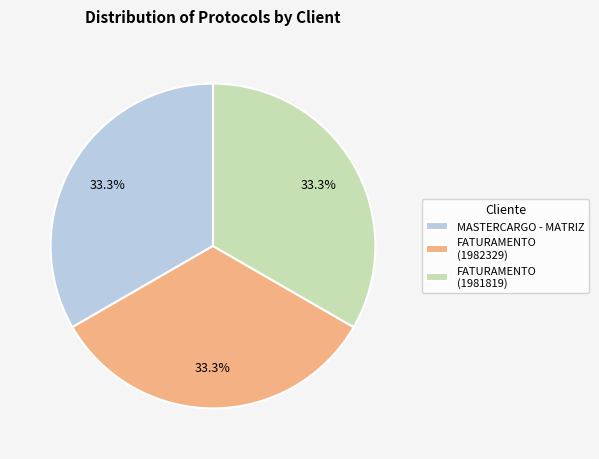

Is FATURAMENTO (1982329) the majority of the pie?

No